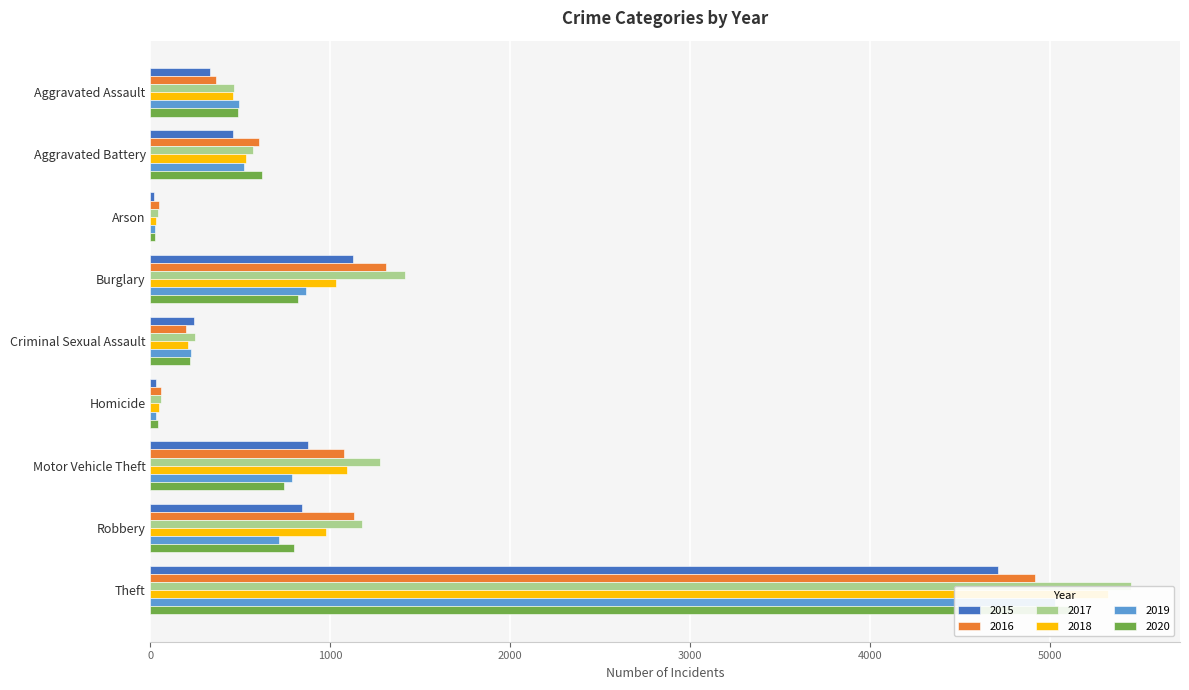

What position from the right is Theft?

1